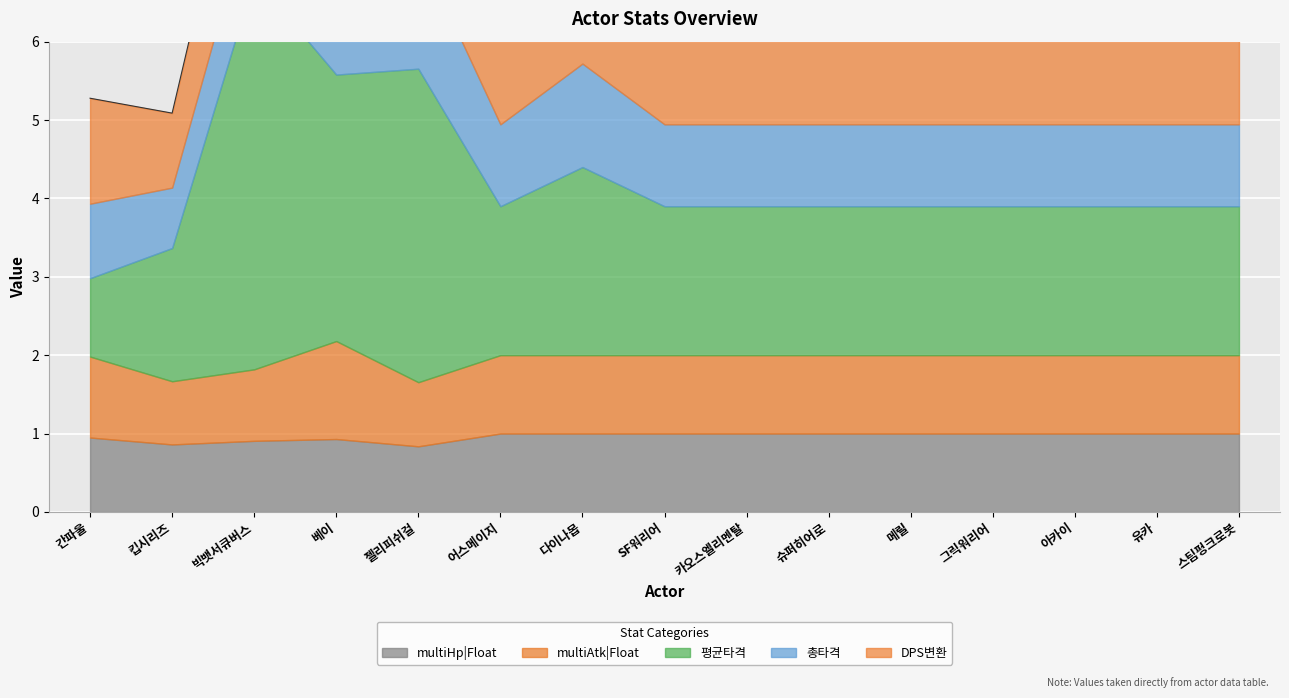

How many values in the 총타격 series exceed 1?

13